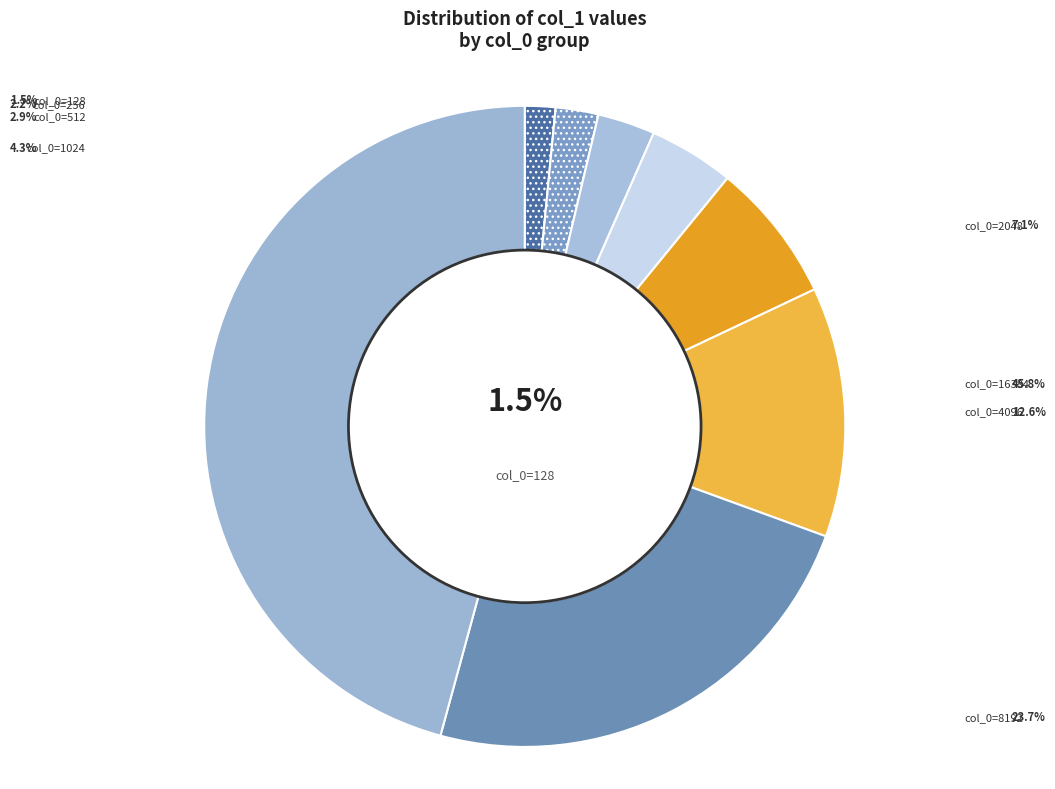

Rank the categories by value from highest to lowest.

16384, 8192, 4096, 2048, 1024, 512, 256, 128